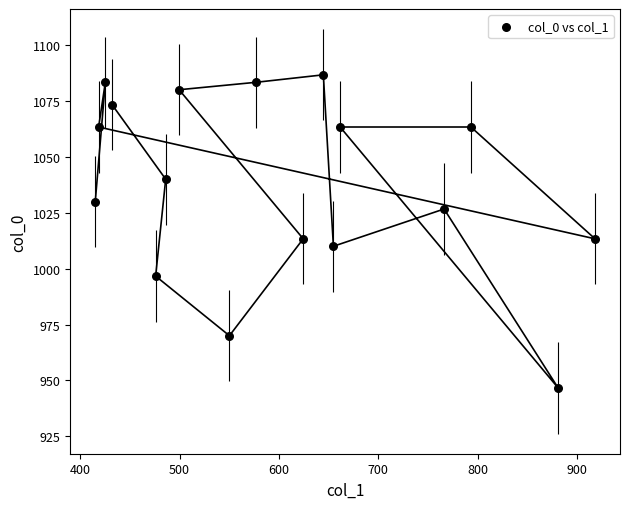

What is the range of Y values (max minus min)?

140.0